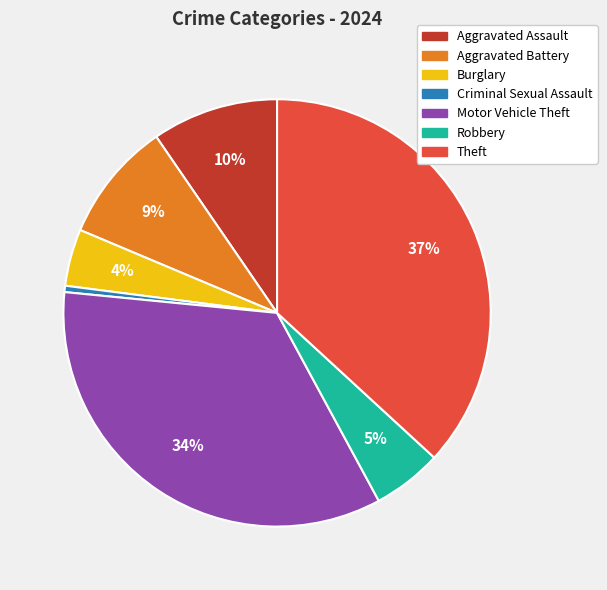

Is it true that Aggravated Battery is 9% of the pie?

True